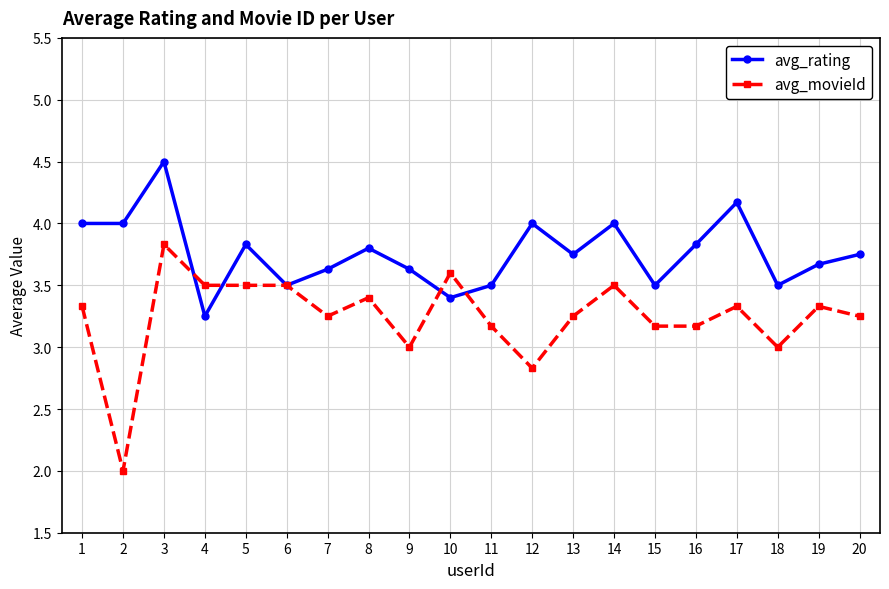

Rank the series by their maximum value, from lowest to highest.

avg_movieId, avg_rating